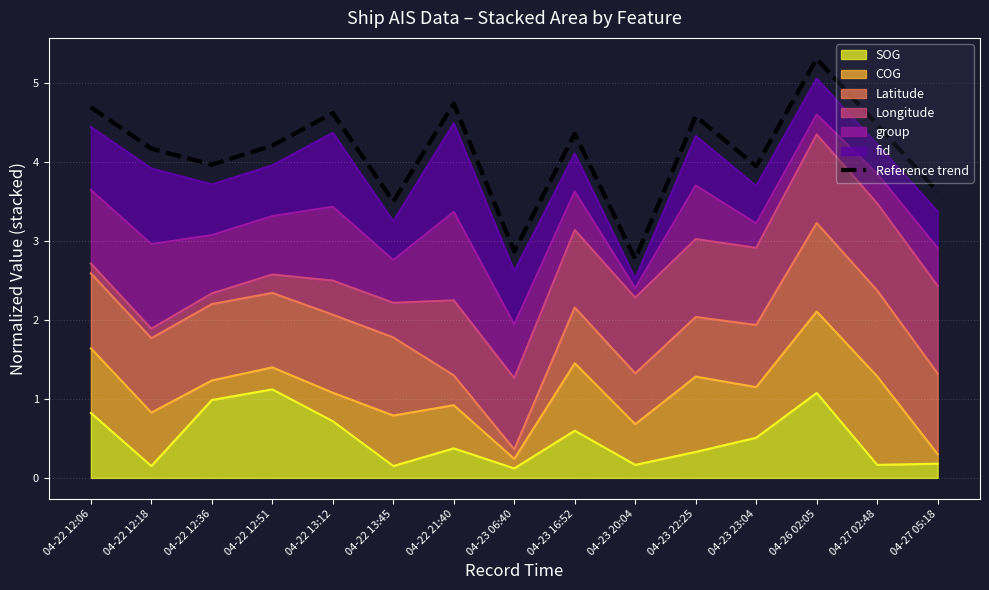

What is the difference between the values at 04-27 02:48 and 04-23 16:52?

0.1